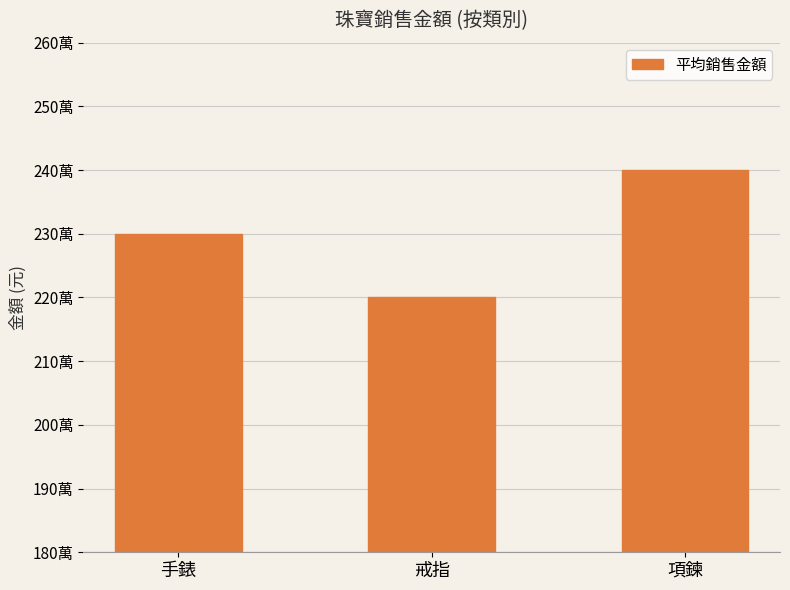

Does the chart contain any negative values?

No